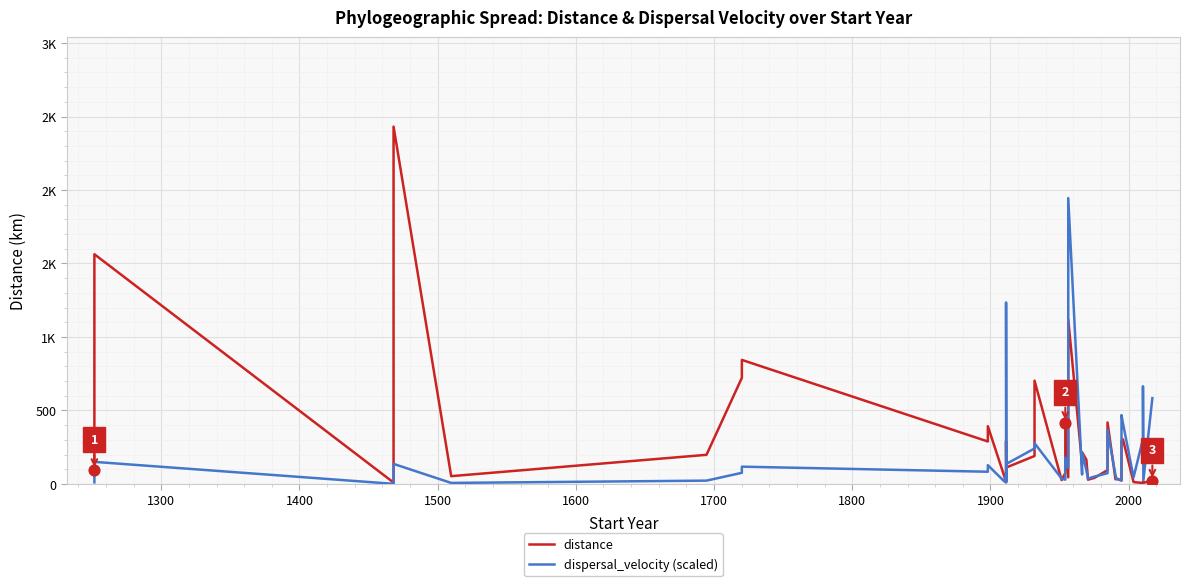

Which series has the widest spread of Y values?

distance